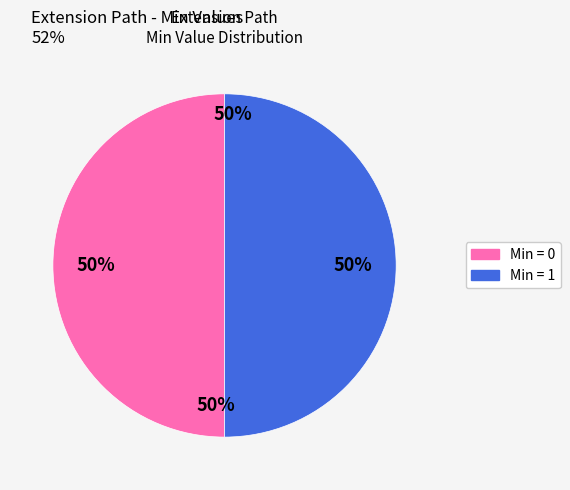

What percentage is the Extension.value[x] slice, to the nearest percent?

50%